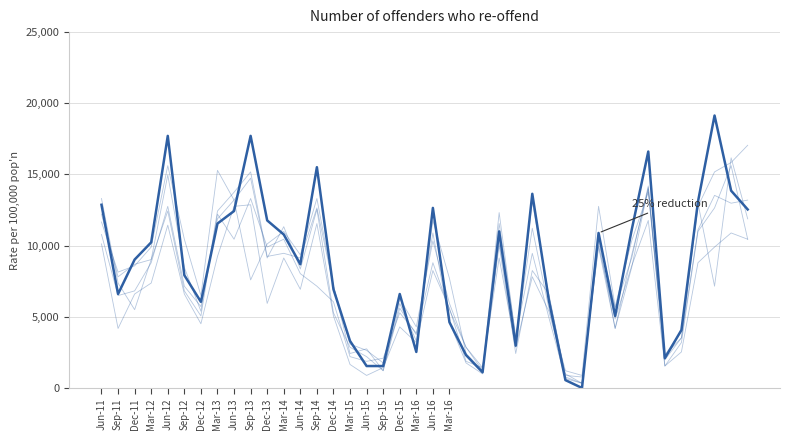

Does the chart have visible grid lines?

Yes